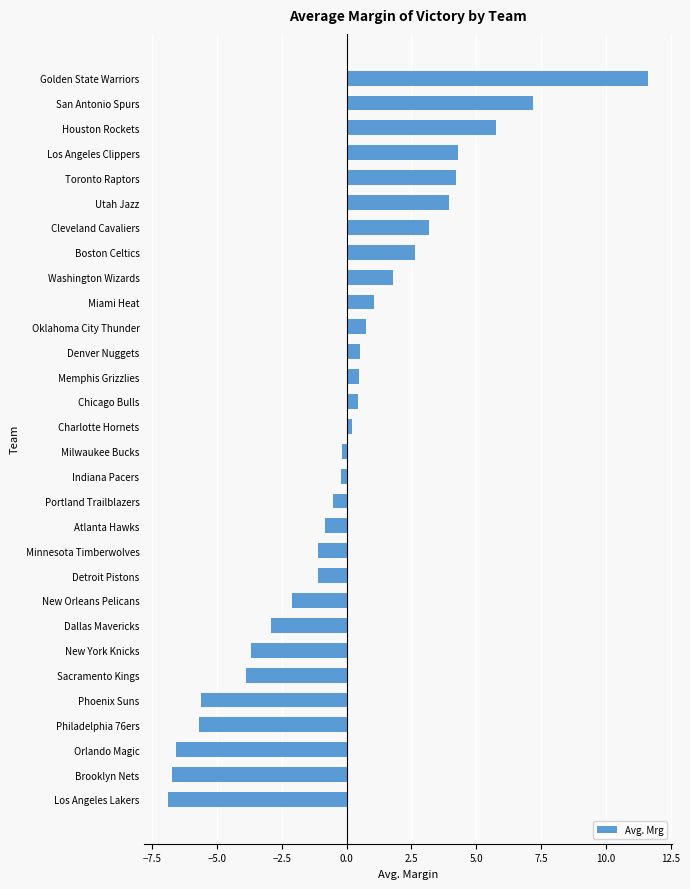

True or false: the data shows -1.1 at Detroit Pistons.

True